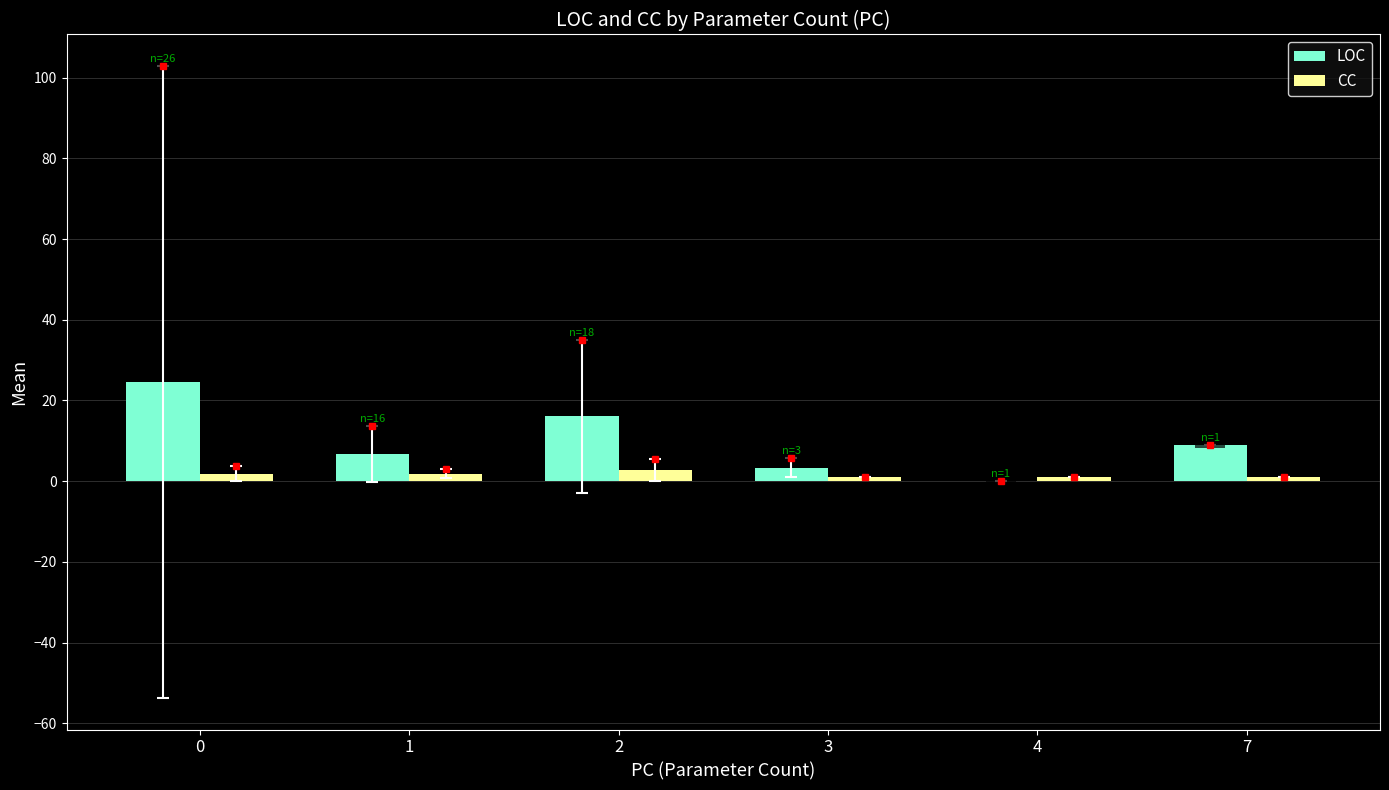

Reading left to right, list all the values displayed in this chart.

LOC: 24.6	6.8	16.1	3.3	0.0	9.0
CC: 1.8	1.8	2.8	1.0	1.0	1.0